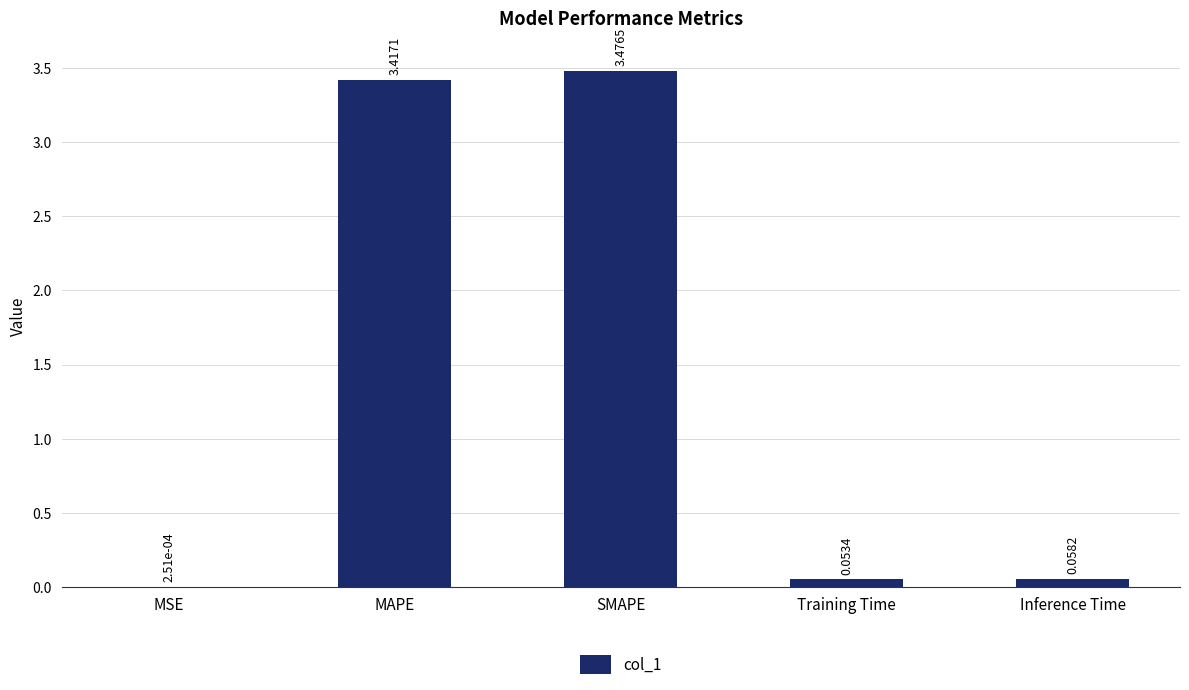

What is the change in value from MAPE to Inference Time?

-3.4